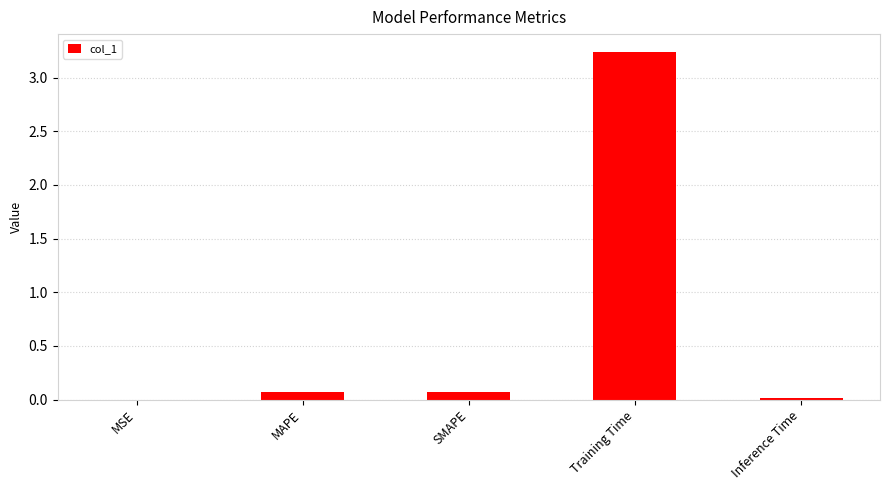

Between MAPE and MSE, which is larger?

MAPE